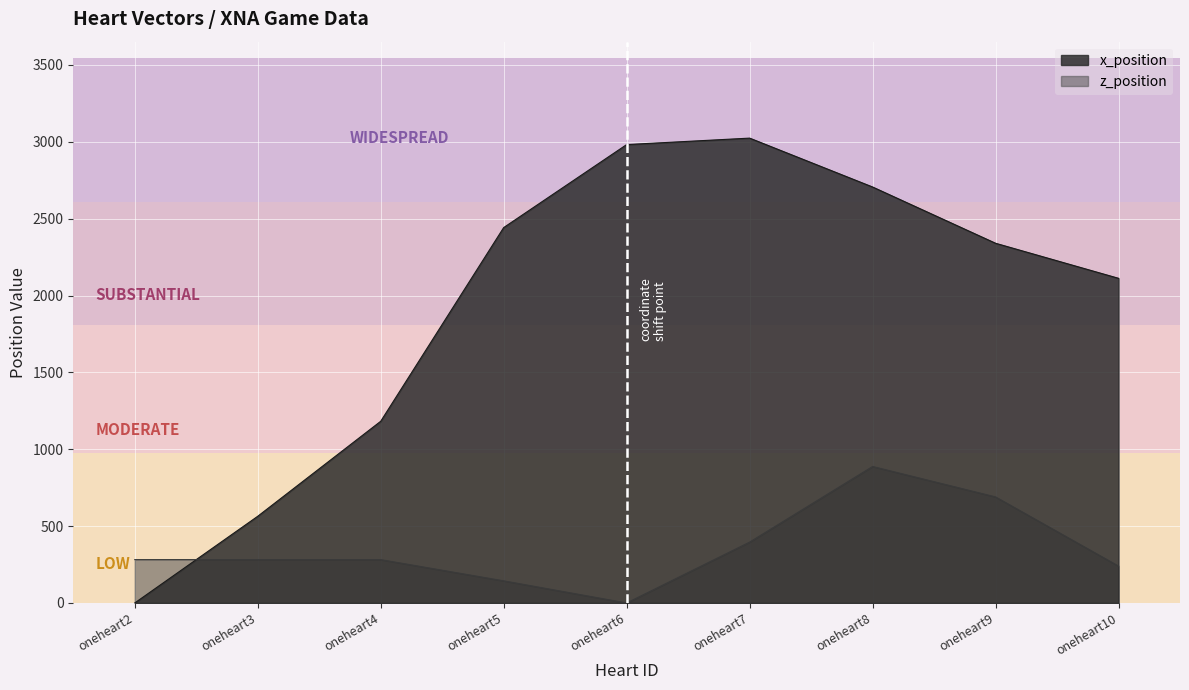

What is the difference between the highest and lowest values at oneheart5?

2298